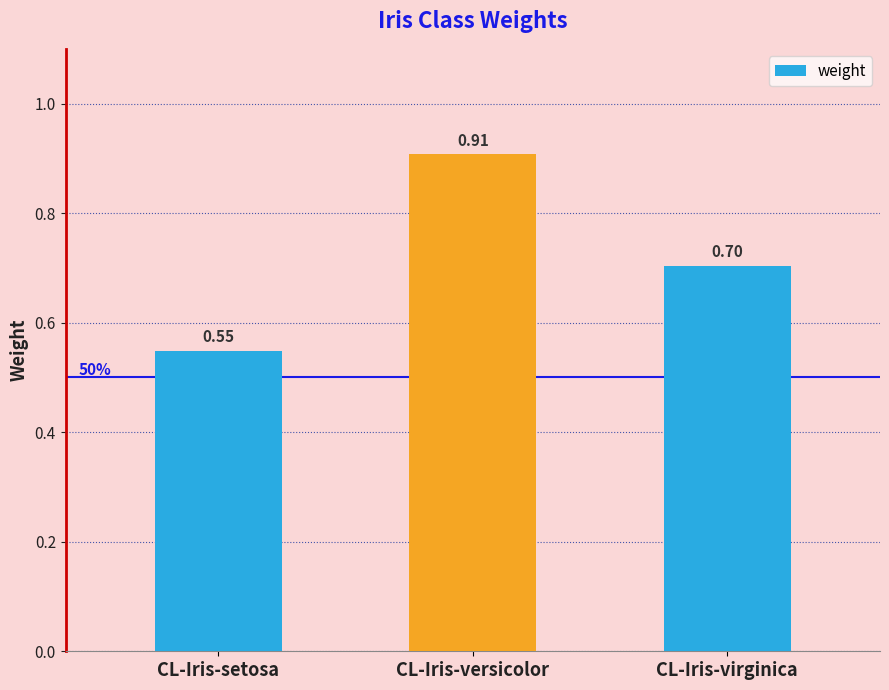

List the labels in order of value, largest first.

CL-Iris-versicolor, CL-Iris-virginica, CL-Iris-setosa